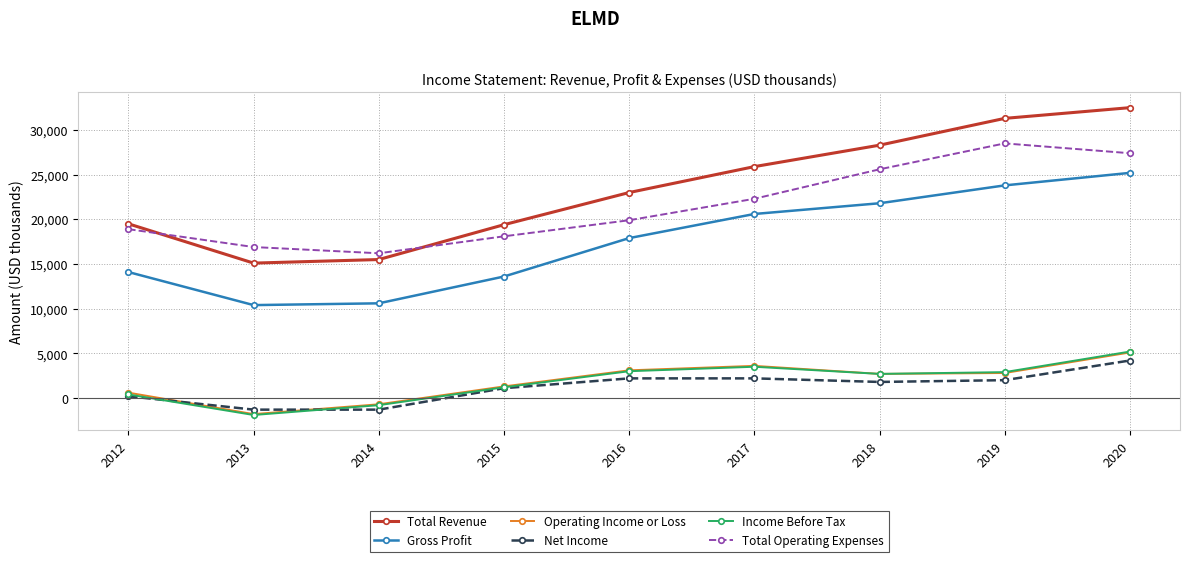

Where is Net Income nearest to the value 1450?

2015